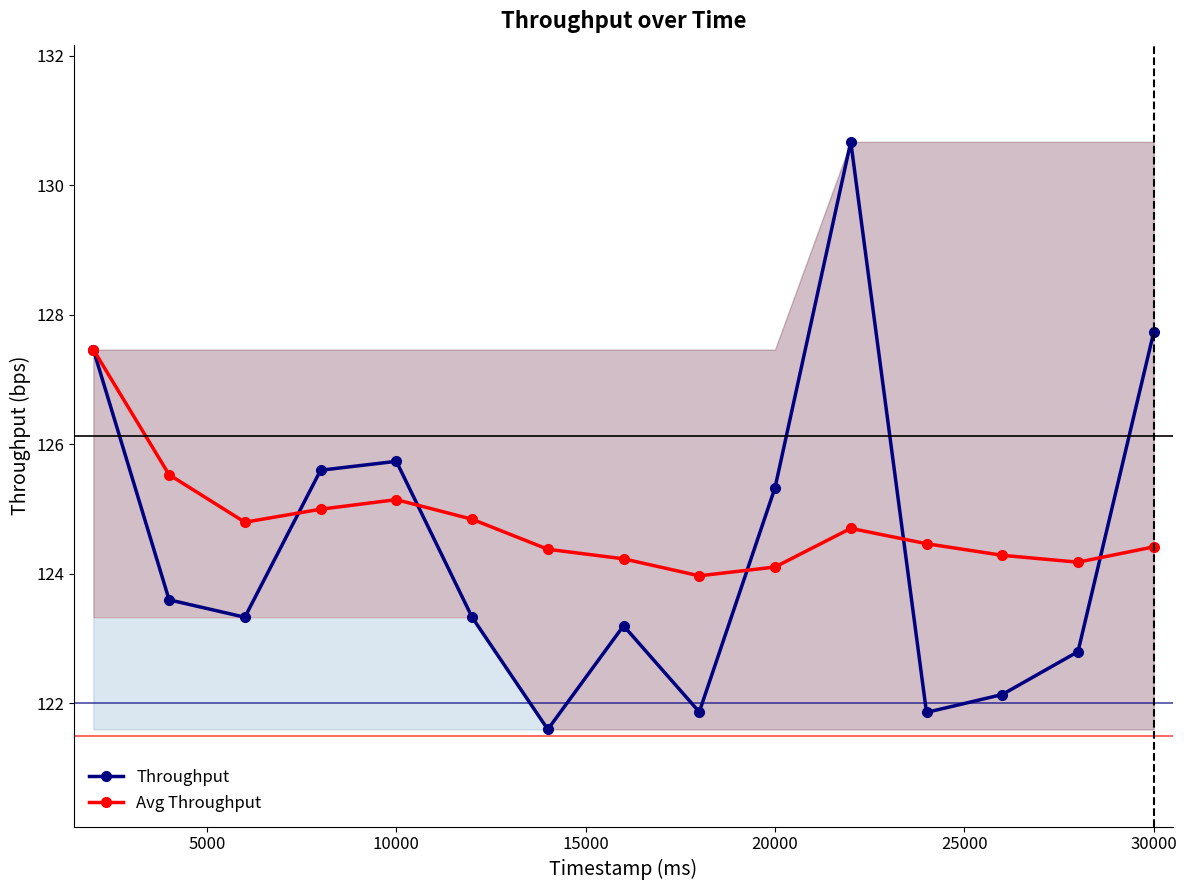

Is it true that Throughput equals 125.3 at 20000?

True